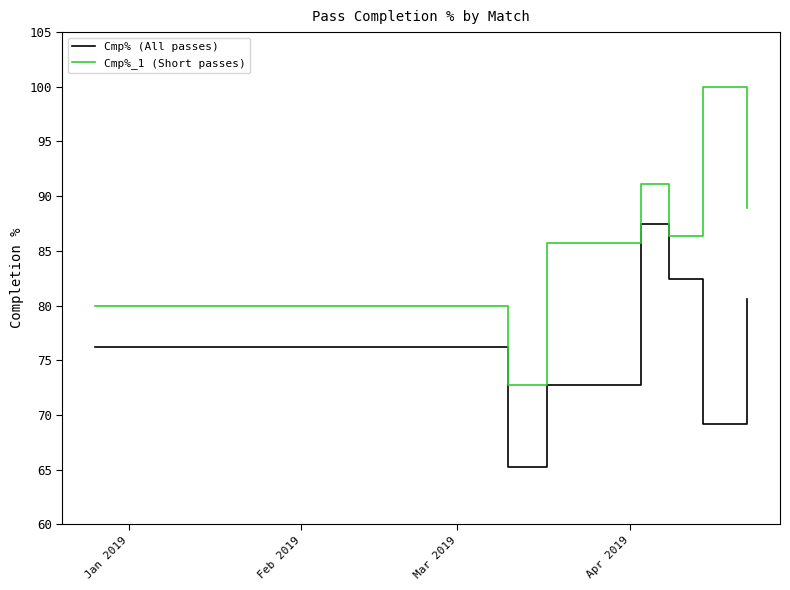

What is the difference between the maximum and minimum values in the Cmp% (All passes) series?

22.3